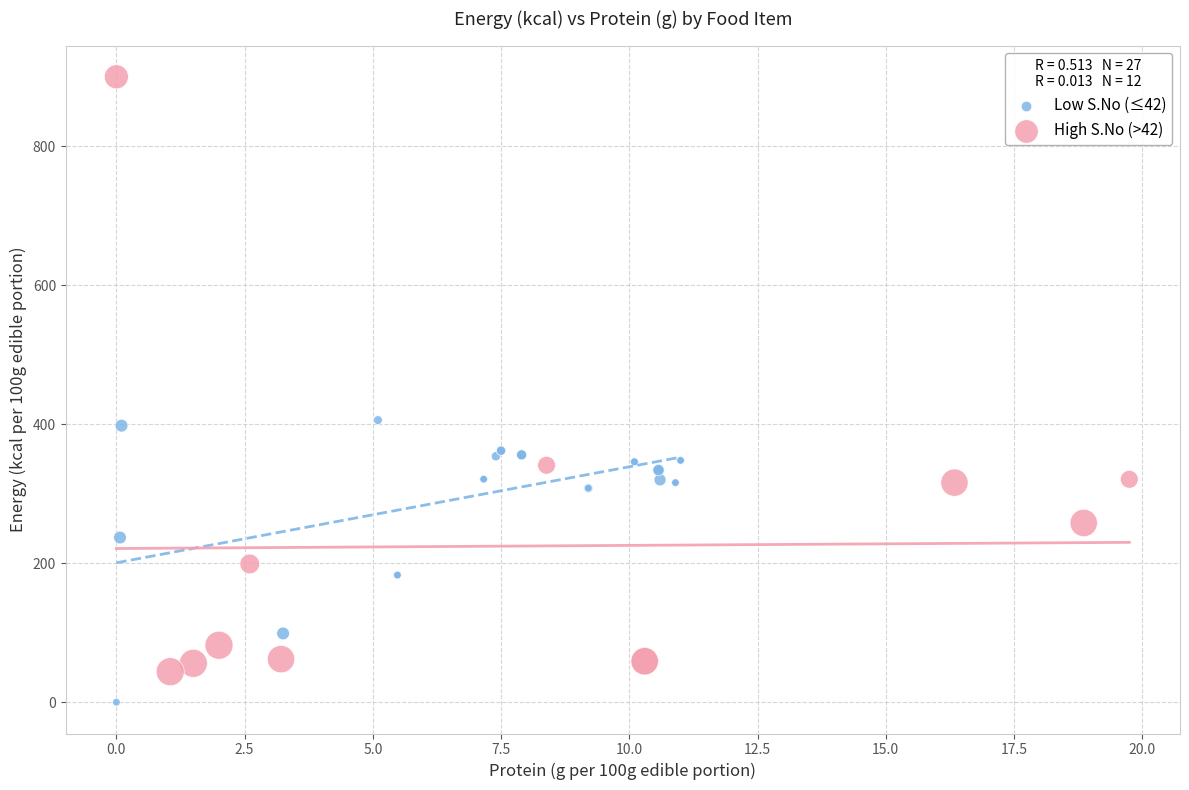

Which series reaches the minimum Y coordinate?

Low S.No (≤42)